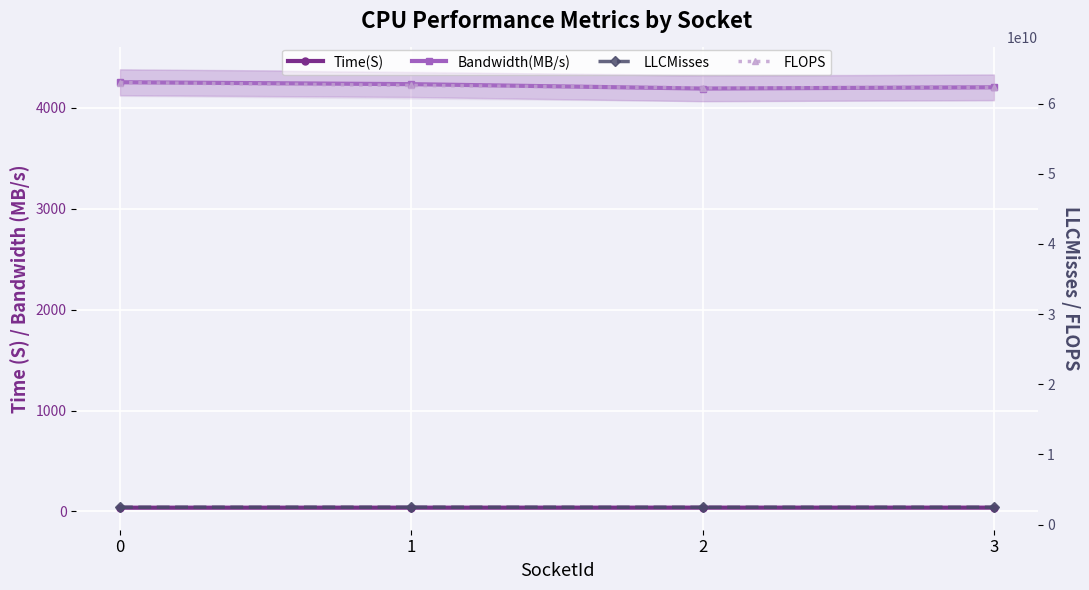

Is the value of Bandwidth(MB/s) at 2 greater than the value of FLOPS at 2?

No